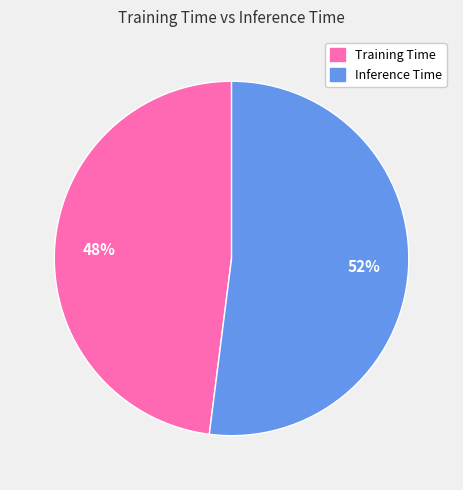

Is it true that Inference Time is 64% of the pie?

False